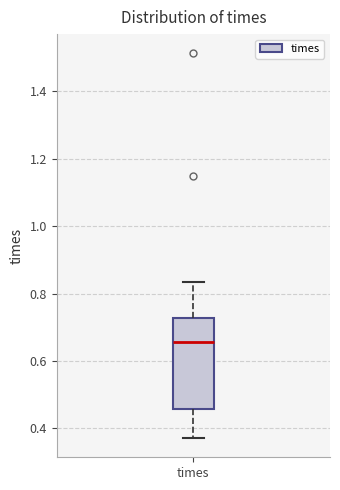

Where is the upper edge of the box for times on the y-axis? The values are not printed on the chart, so give them approximately, as read against the axis.

0.72